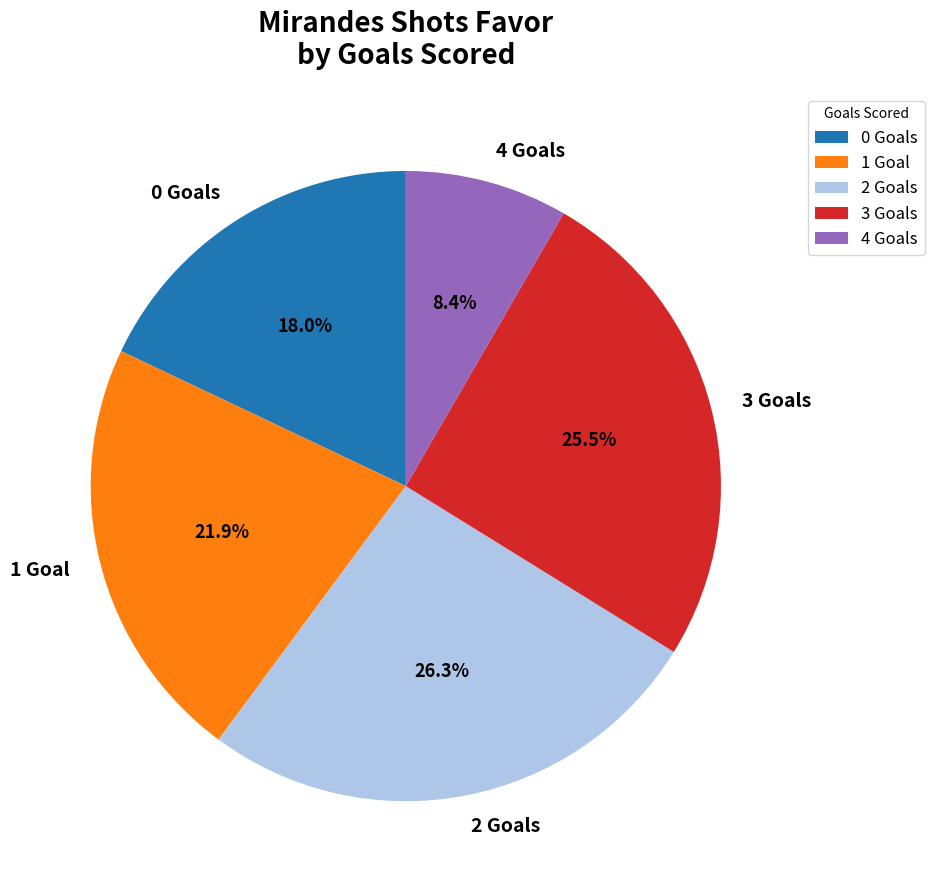

Do 3 Goals and 2 Goals together represent more than half of the pie?

Yes